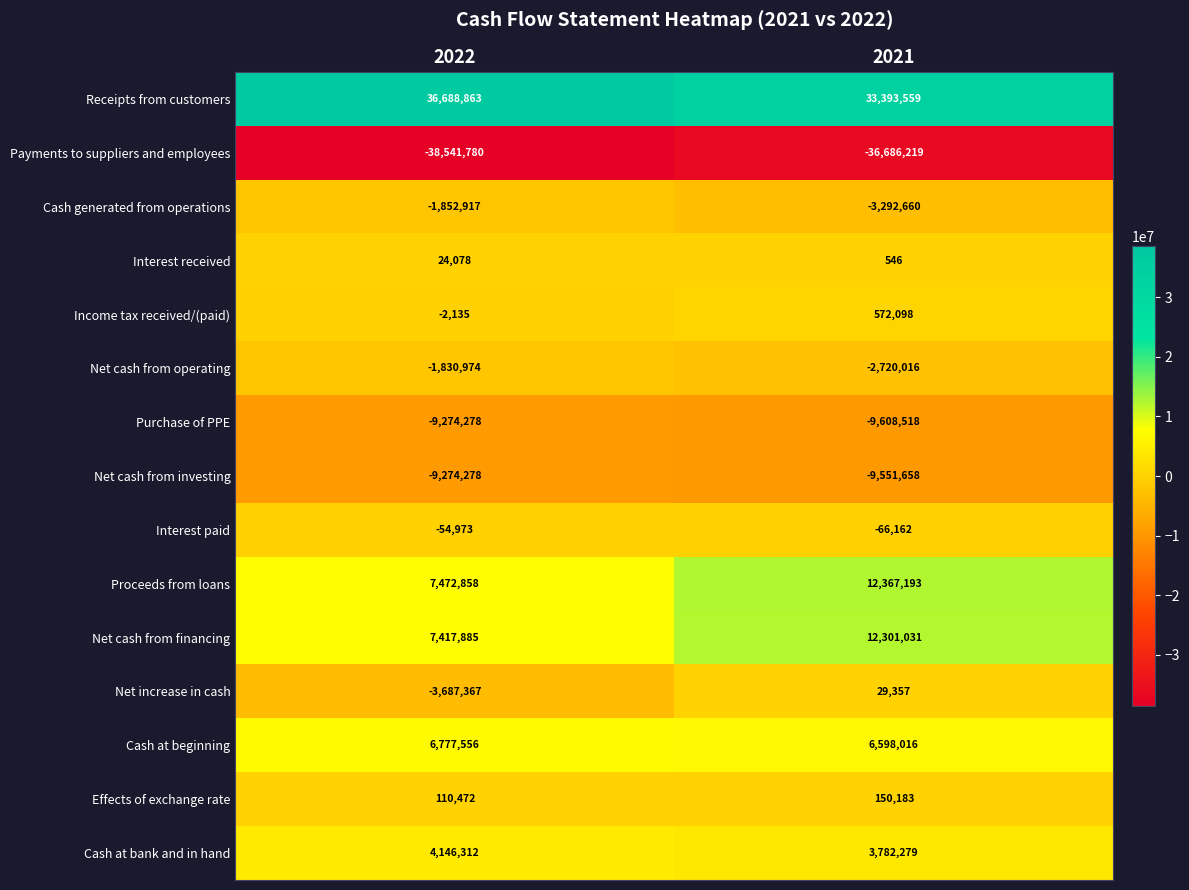

What is the smallest value displayed?

-38541780